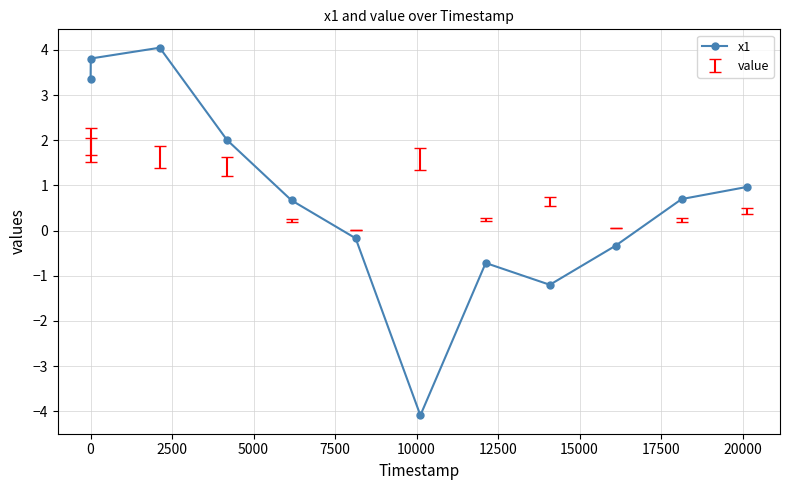

What is the difference between the second highest and second lowest values?

5.0